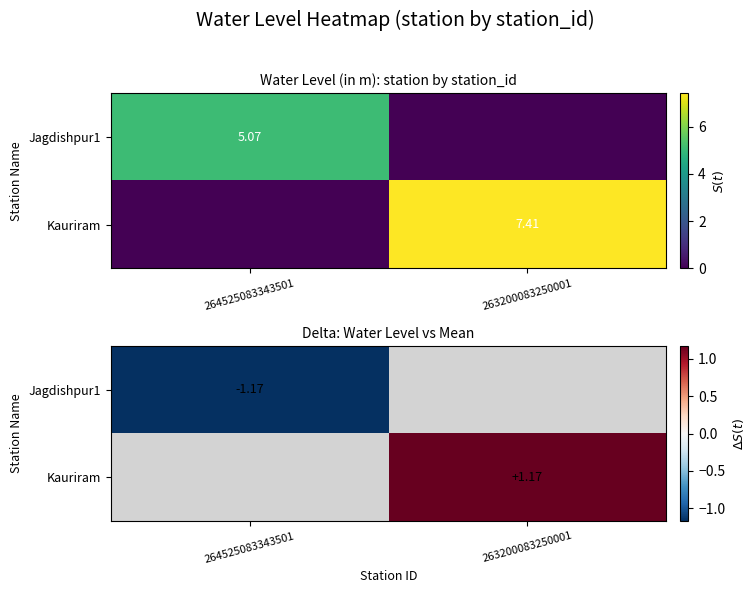

What is the lowest value of the Jagdishpur1 series?

-1.2